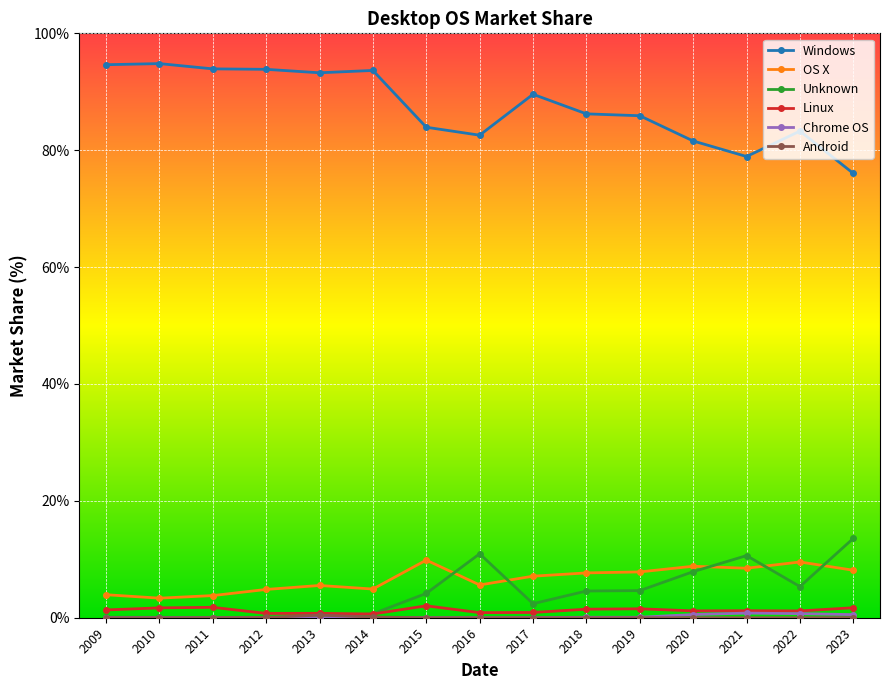

Is the value of Windows at 2023 greater than the value of Unknown at 2009?

Yes